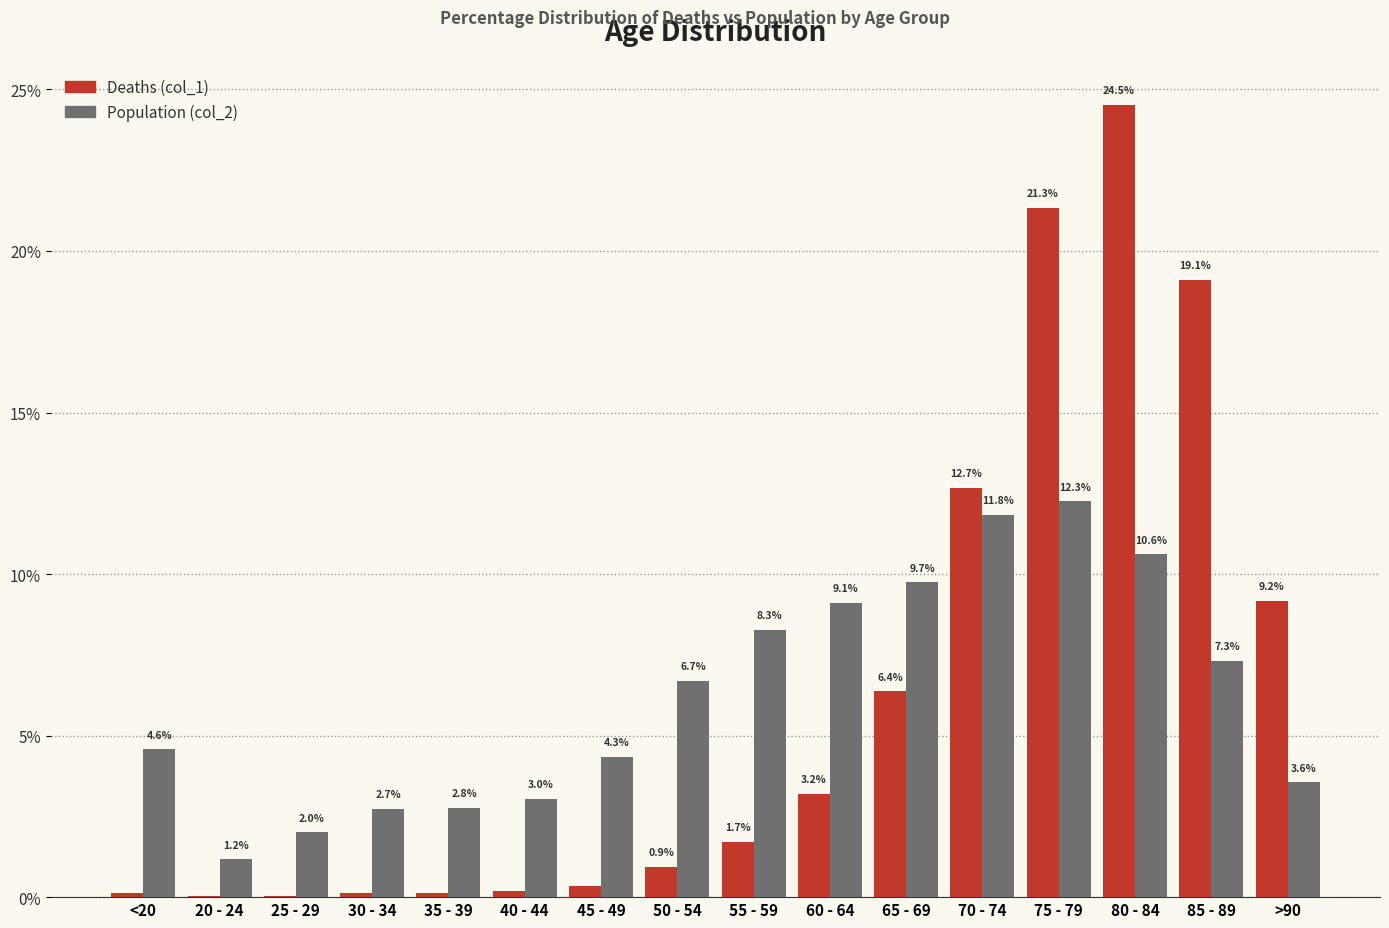

What are all the series names shown in the legend?

Deaths (col_1), Population (col_2)